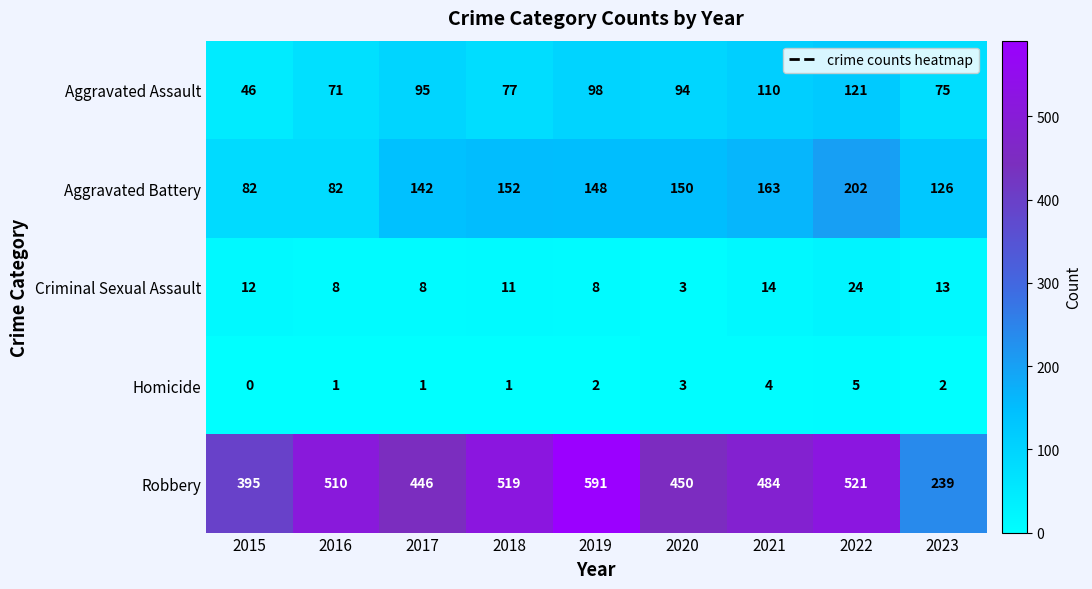

How many values in the Criminal Sexual Assault series are below 11?

4